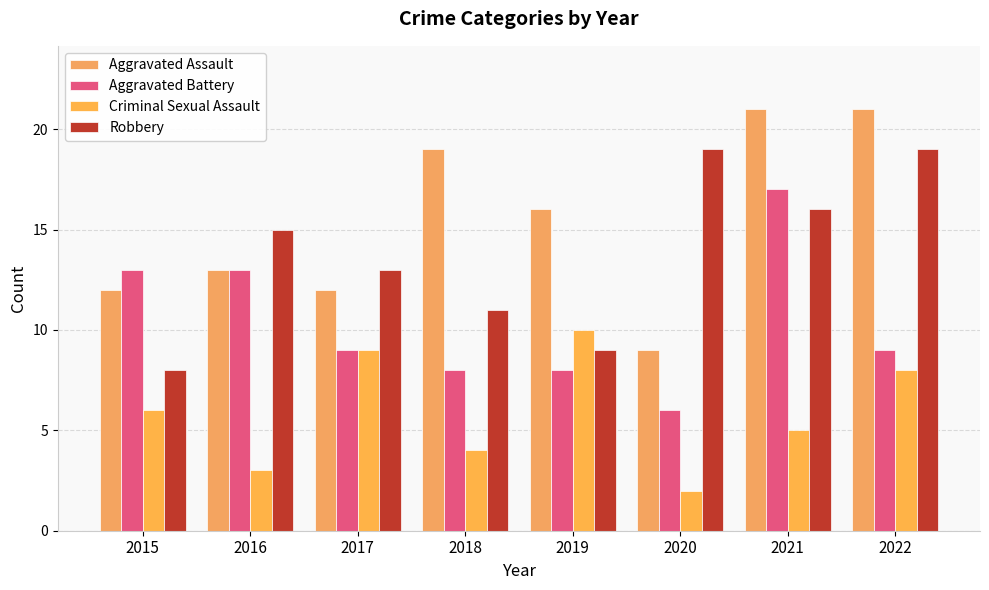

Is it true that Robbery equals 15 at 2019?

False